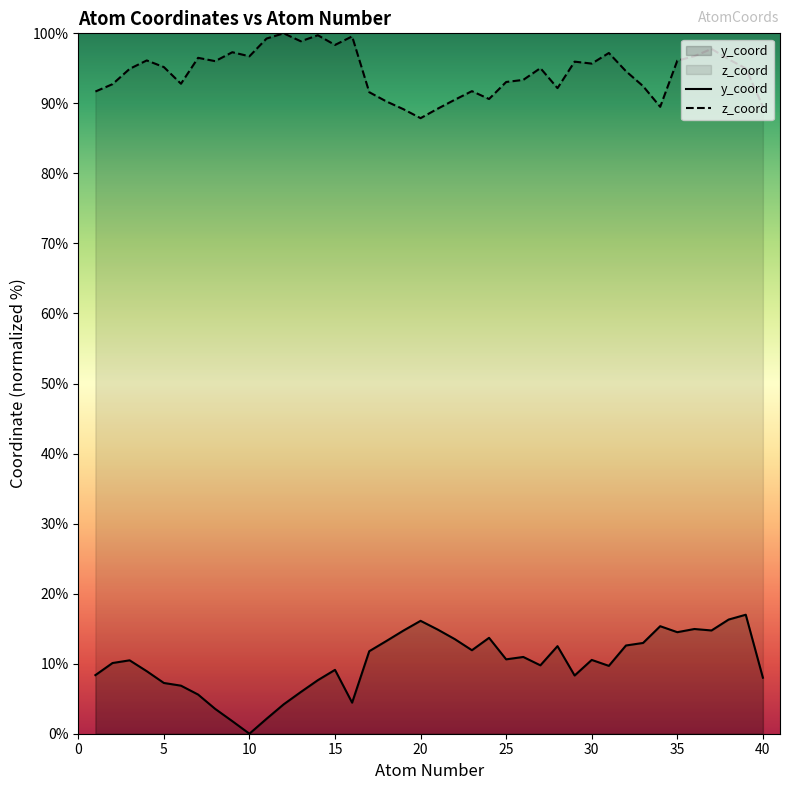

In y_coord, how many points are lower than both neighbors (excluding endpoints)?

9